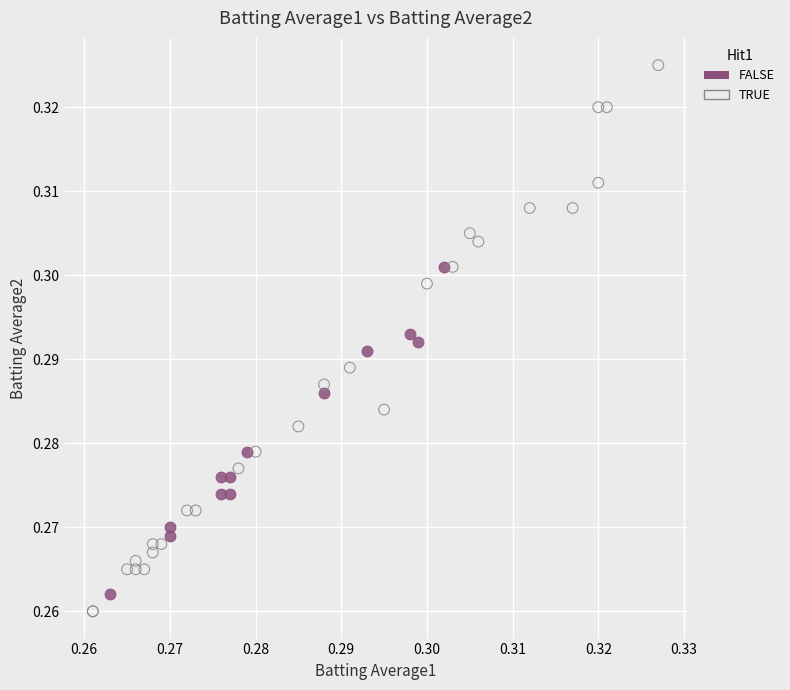

Which series reaches the maximum Y coordinate?

TRUE